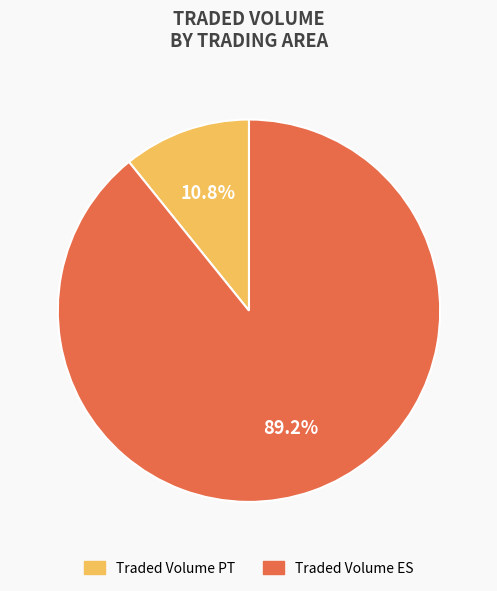

Is the sum of Traded Volume ES and Traded Volume PT greater than half?

Yes